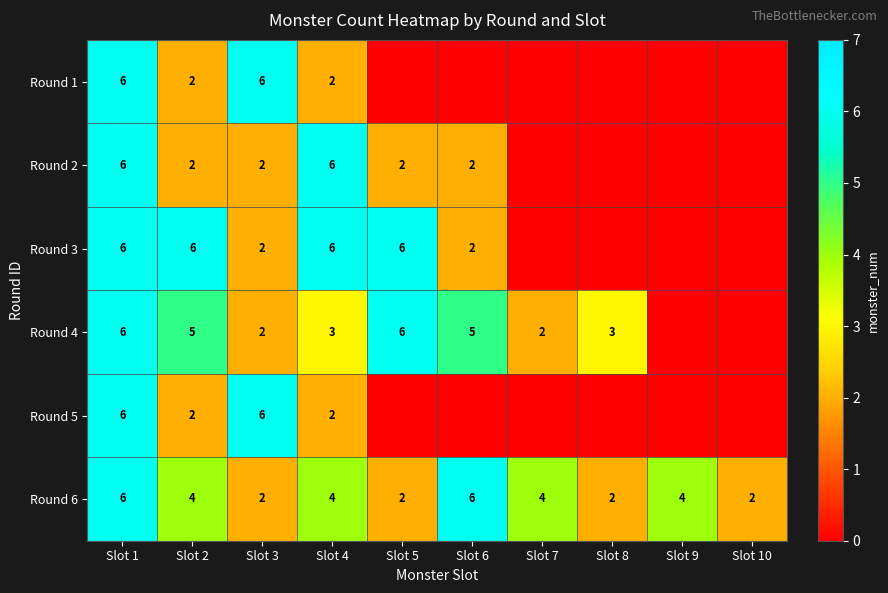

Read the Round 6 value at Slot 6.

6